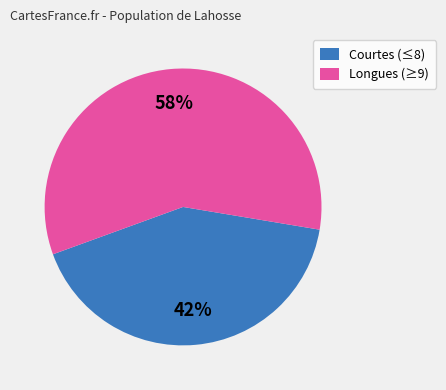

How many slices are in this pie chart?

2